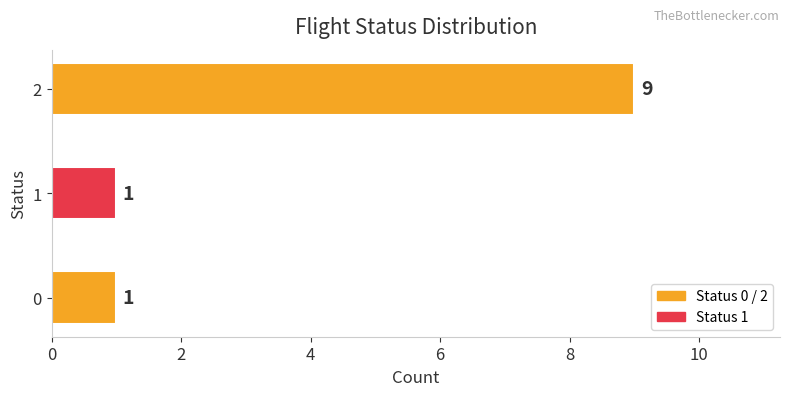

Reading bottom to top, transcribe all the data shown in this chart.

0=1	1=1	2=9